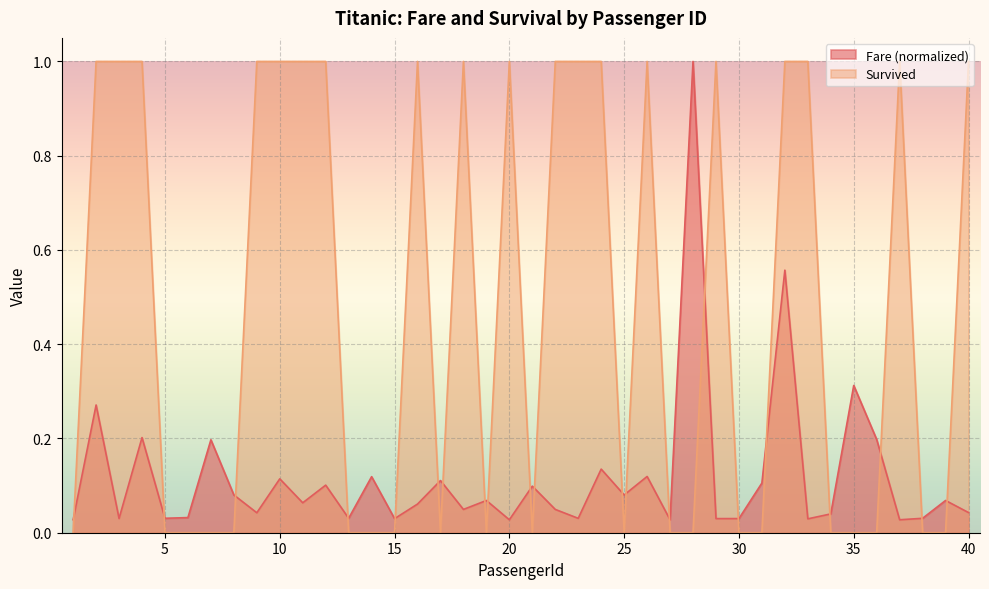

What is the difference between the Fare values at 7 and 9?

0.2